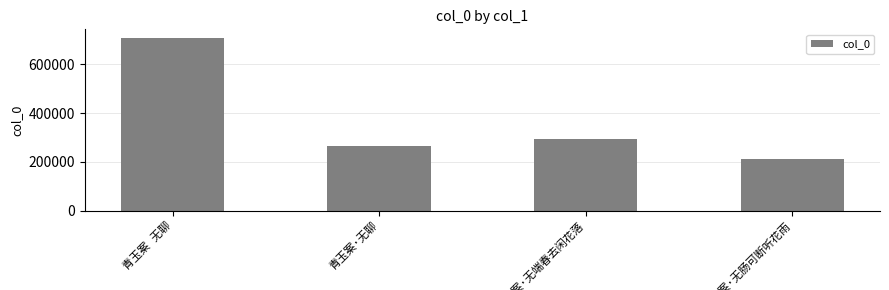

Does the chart contain stacked bars?

No